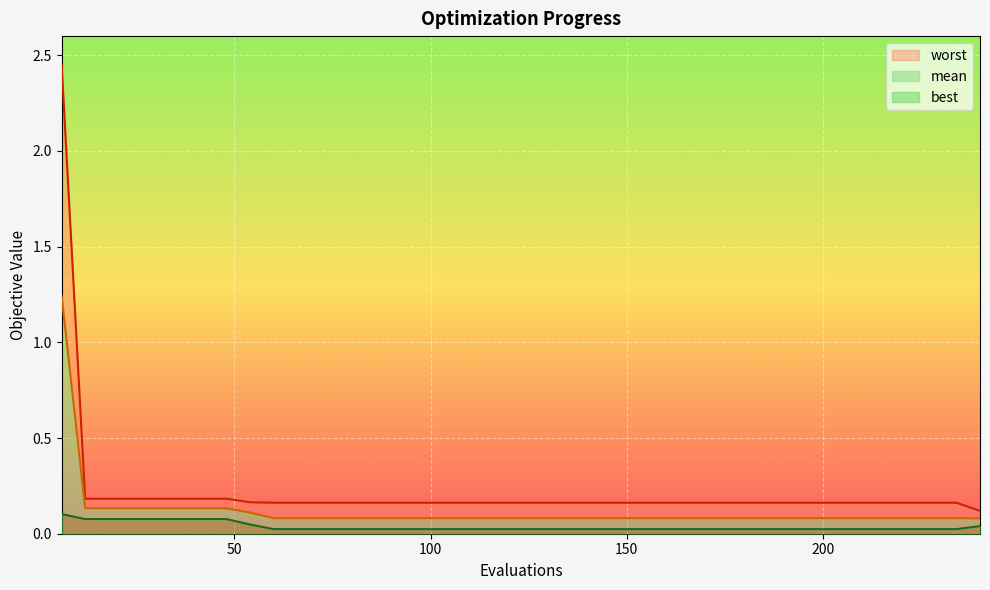

Rank the categories by worst value from highest to lowest.

6, 12, 18, 24, 30, 36, 42, 48, 54, 60, 66, 72, 78, 84, 90, 96, 102, 108, 114, 120, 126, 132, 138, 144, 150, 156, 162, 168, 174, 180, 186, 192, 198, 204, 210, 216, 222, 228, 234, 240